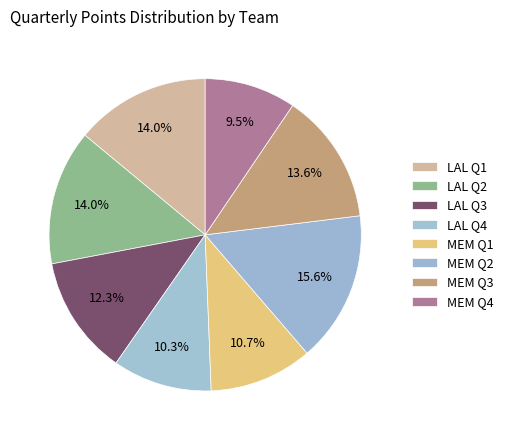

Count the number of slices in the pie.

8